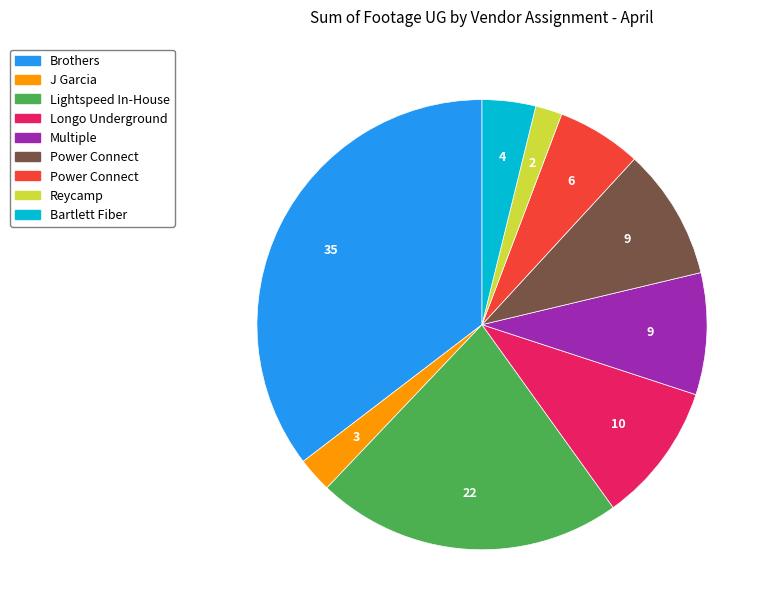

Is there any slice that represents more than half of the pie?

No